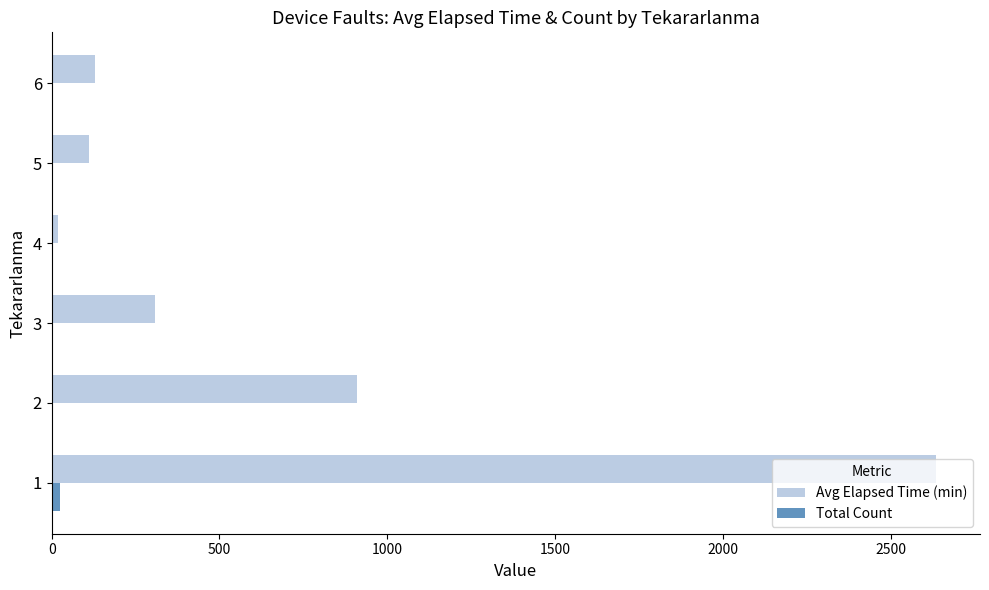

Which series has the largest total across all categories?

Avg Elapsed Time (min)